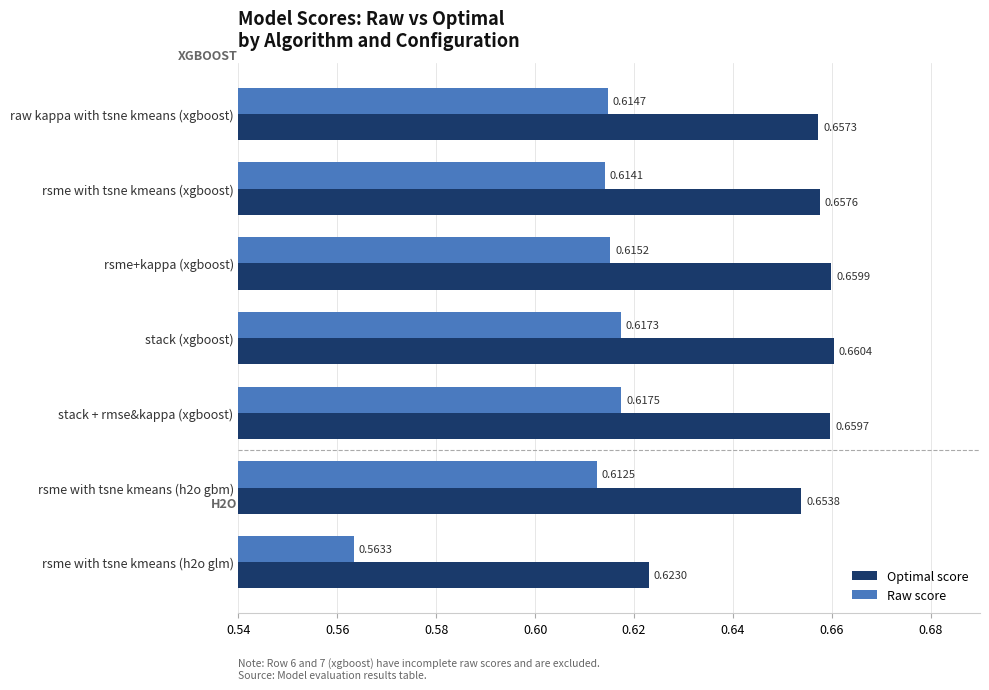

List the series in order of their peak value, lowest first.

Raw score, Optimal score